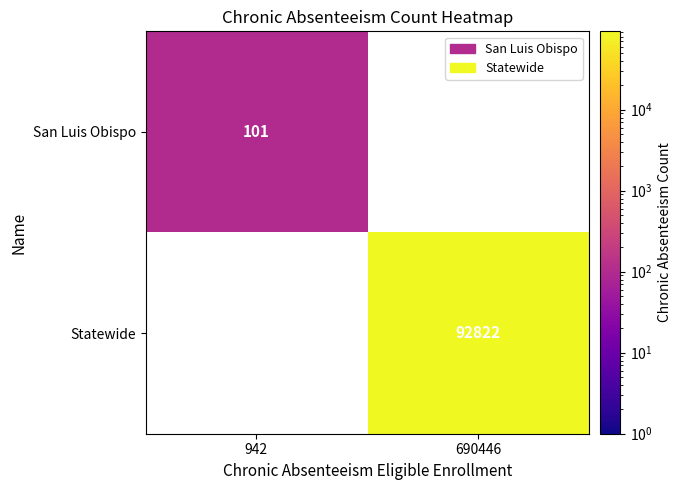

Is it true that San Luis Obispo equals 101 at 942?

True